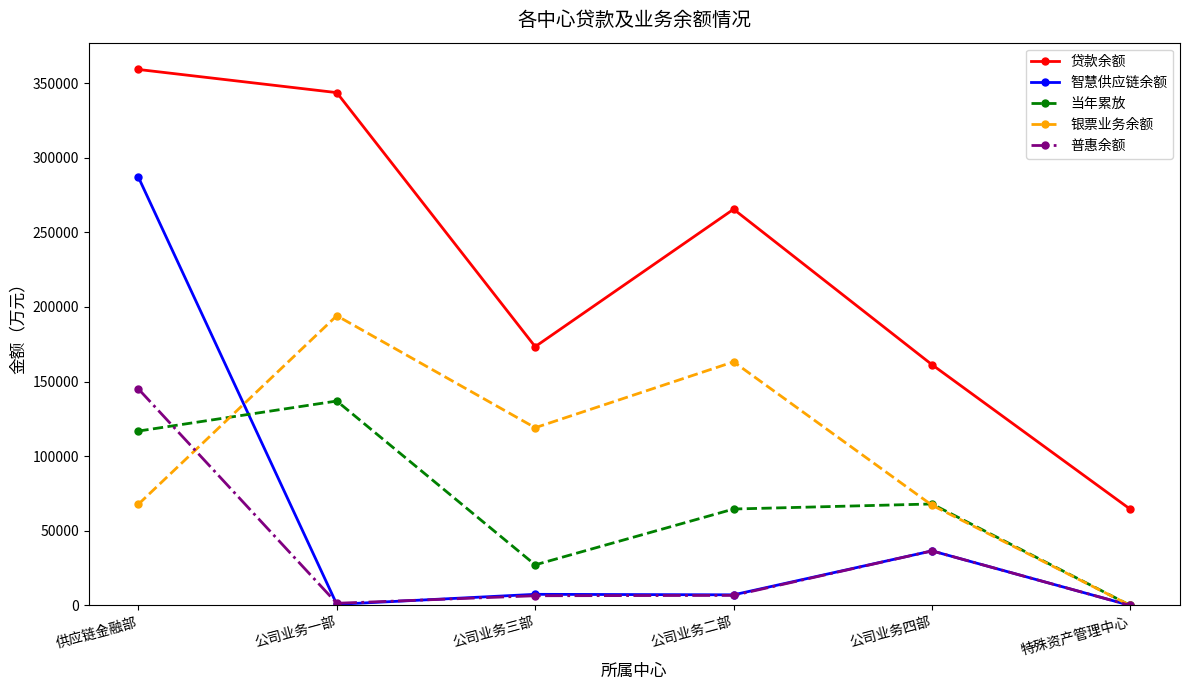

Where is the first local maximum for 银票业务余额?

公司业务一部